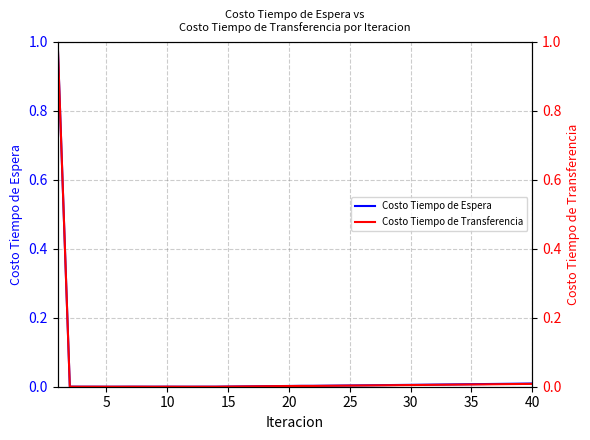

What is the highest value of the Costo Tiempo de Espera series?

1.0